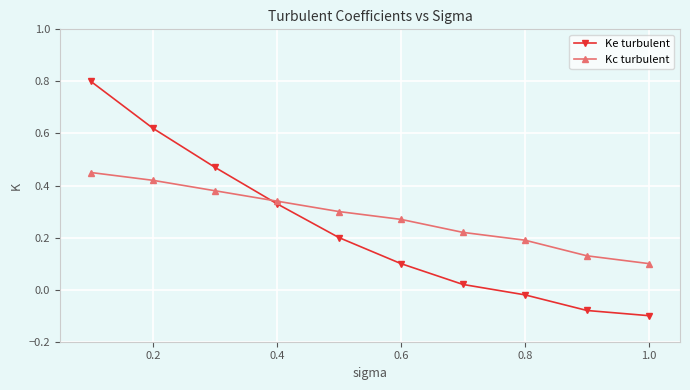

List the series in order of their peak value, lowest first.

Kc turbulent, Ke turbulent